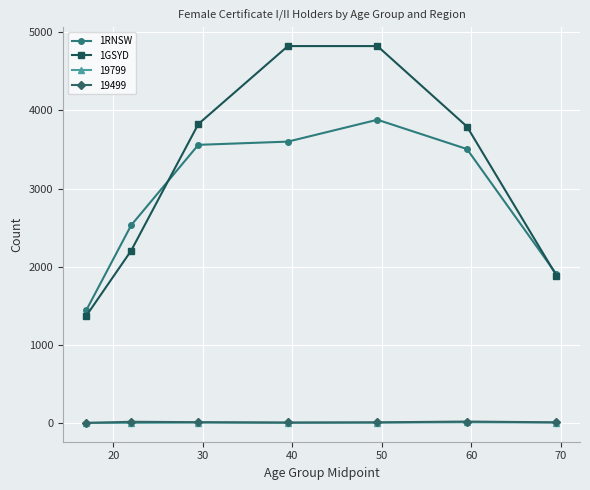

Which series has the widest spread of values?

1GSYD